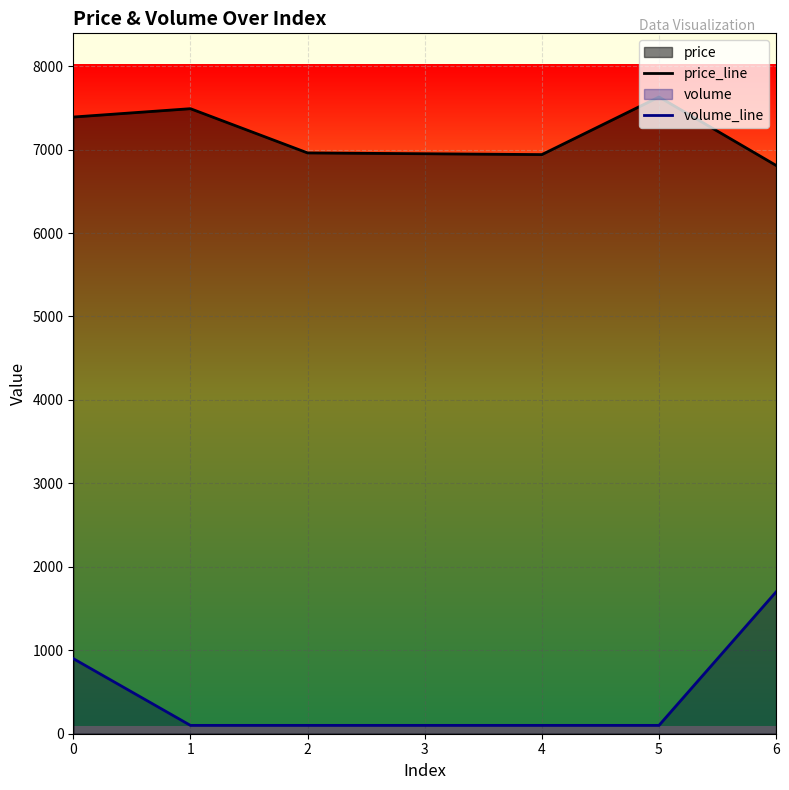

What is the value of the volume_line point at the 2nd from the left?

100